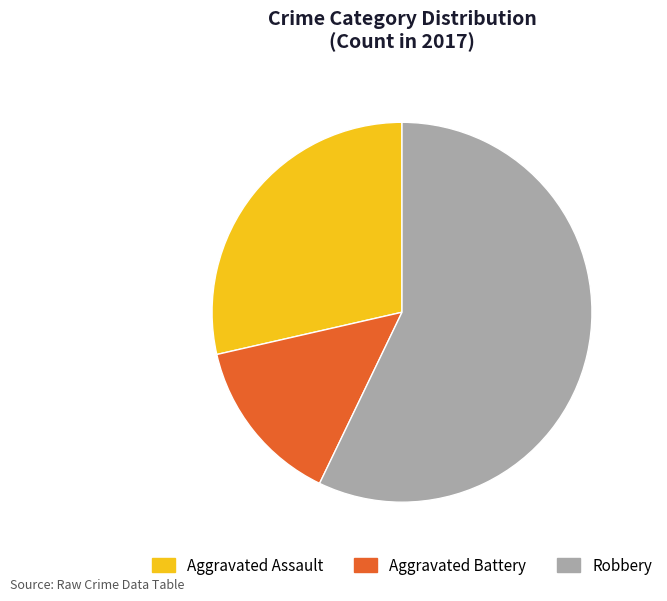

Which has a higher value, Robbery or Aggravated Assault?

Robbery